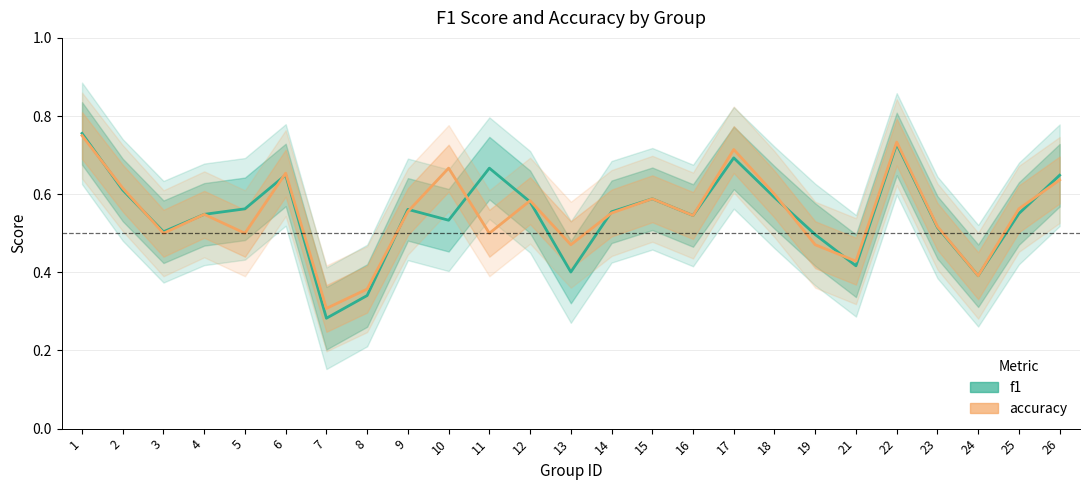

Which series has the widest spread of values?

f1